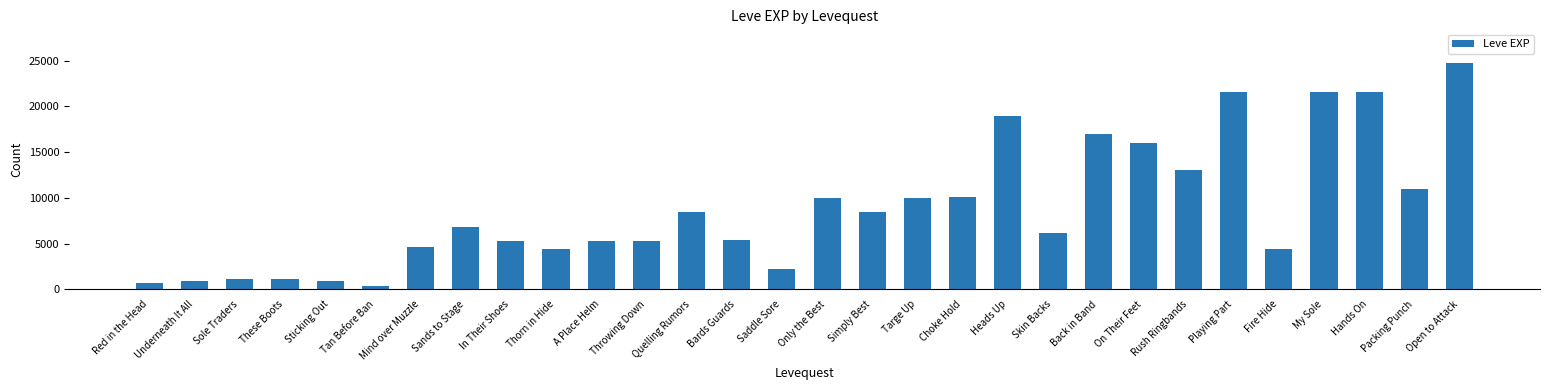

Are the bars grouped side by side (vs. stacked)?

No